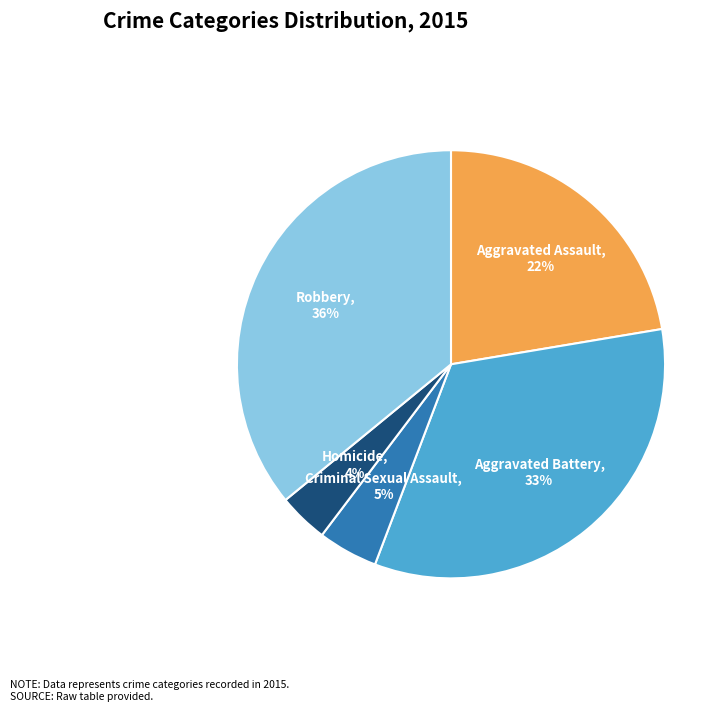

Is the sum of Criminal Sexual Assault and Aggravated Battery greater than half?

No